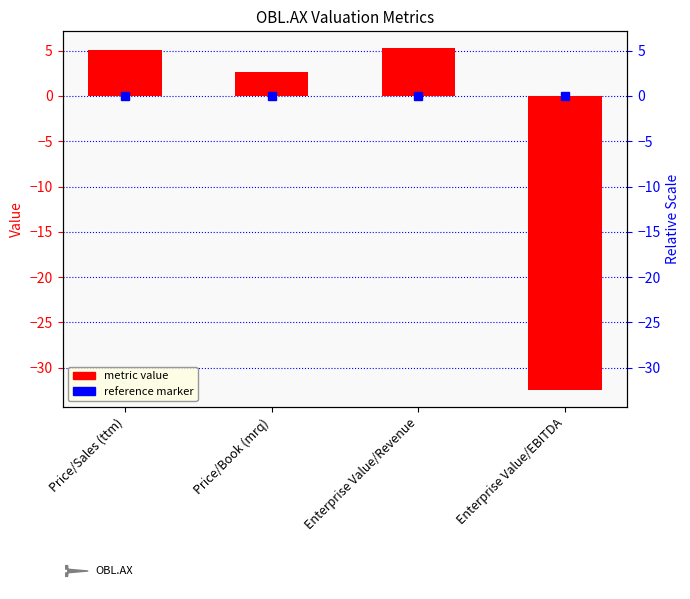

What is the label of the 3rd bar from the left?

Enterprise Value/Revenue